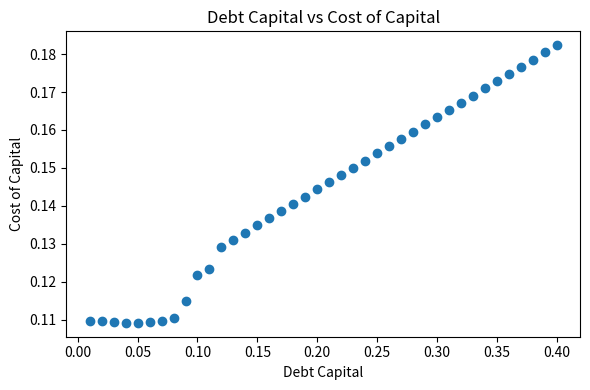

What is the range of X values (max minus min)?

0.4